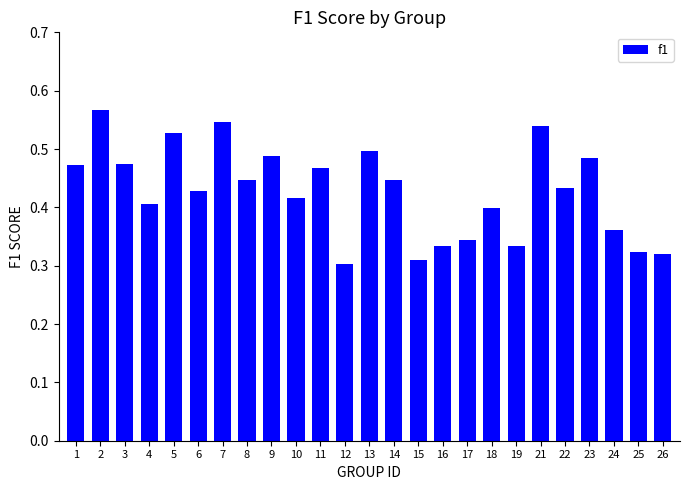

Is it true that the value at 16 is 0.3?

True